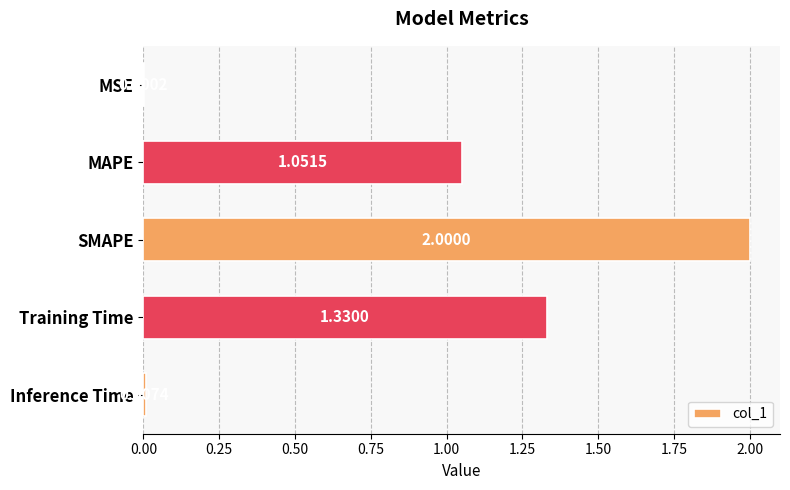

Which has a higher value, Inference Time or Training Time?

Training Time